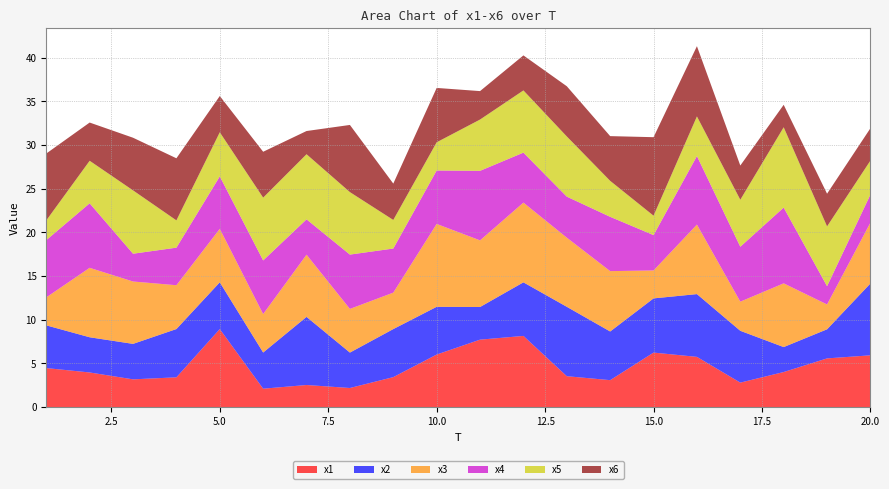

Reading right to left, extract all data points from this chart.

x1: 20=5.9	19=5.6	18=4.0	17=2.8	16=5.7	15=6.2	14=3.1	13=3.5	12=8.1	11=7.7	10=6.0	9=3.4	8=2.2	7=2.5	6=2.1	5=8.9	4=3.4	3=3.2	2=4.0	1=4.5
x2: 20=8.2	19=3.3	18=2.9	17=5.9	16=7.2	15=6.2	14=5.6	13=7.9	12=6.1	11=3.7	10=5.5	9=5.5	8=4.1	7=7.8	6=4.1	5=5.4	4=5.5	3=4.1	2=4.0	1=4.9
x3: 20=7.0	19=2.8	18=7.3	17=3.3	16=8.0	15=3.2	14=6.9	13=7.9	12=9.1	11=7.6	10=9.5	9=4.2	8=5.0	7=7.1	6=4.4	5=6.1	4=5.0	3=7.1	2=7.9	1=3.2
x4: 20=3.2	19=2.1	18=8.7	17=6.3	16=7.8	15=4.0	14=6.2	13=4.7	12=5.7	11=8.0	10=6.1	9=5.0	8=6.2	7=4.0	6=6.1	5=6.0	4=4.3	3=3.2	2=7.4	1=6.6
x5: 20=3.9	19=6.8	18=9.2	17=5.4	16=4.5	15=2.2	14=4.1	13=6.9	12=7.1	11=5.9	10=3.2	9=3.3	8=7.2	7=7.5	6=7.2	5=5.0	4=3.1	3=7.2	2=4.9	1=2.3
x6: 20=3.7	19=3.7	18=2.6	17=3.9	16=8.0	15=9.0	14=5.1	13=5.7	12=4.0	11=3.3	10=6.2	9=4.2	8=7.7	7=2.7	6=5.3	5=4.1	4=7.1	3=6.0	2=4.4	1=7.7